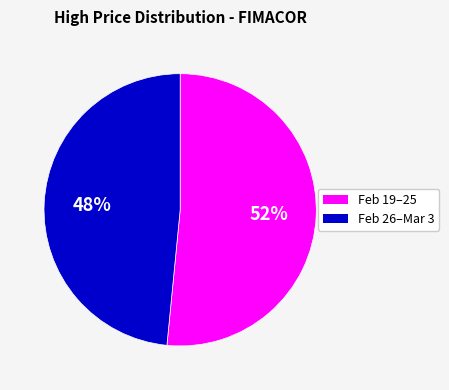

To the nearest percent, what is the average slice percentage?

50%